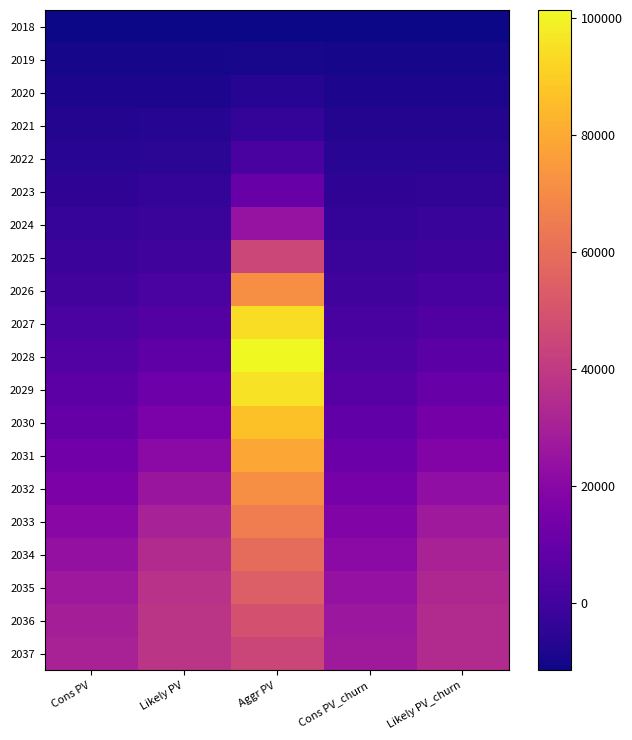

Which label corresponds to the largest value in the chart?

Aggr PV